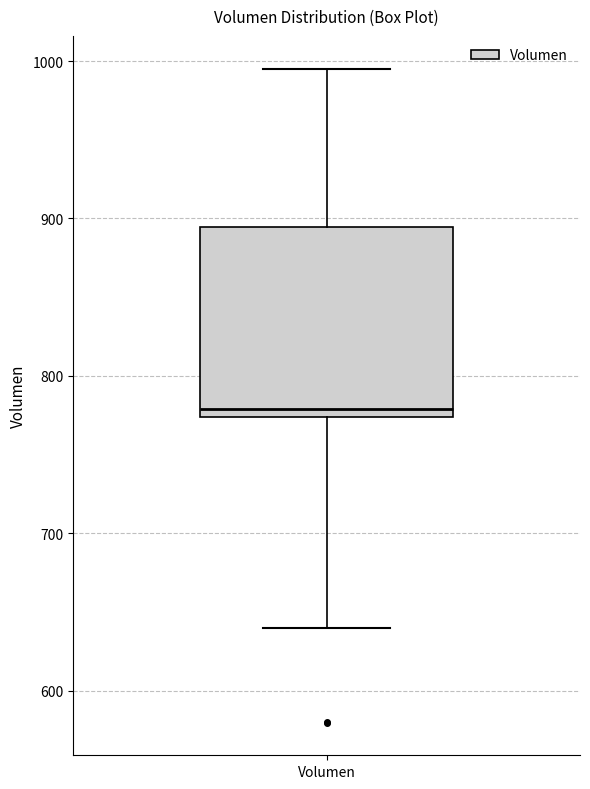

Where does the lower whisker of the box for Volumen end on the y-axis? The values are not printed on the chart, so give them approximately, as read against the axis.

640